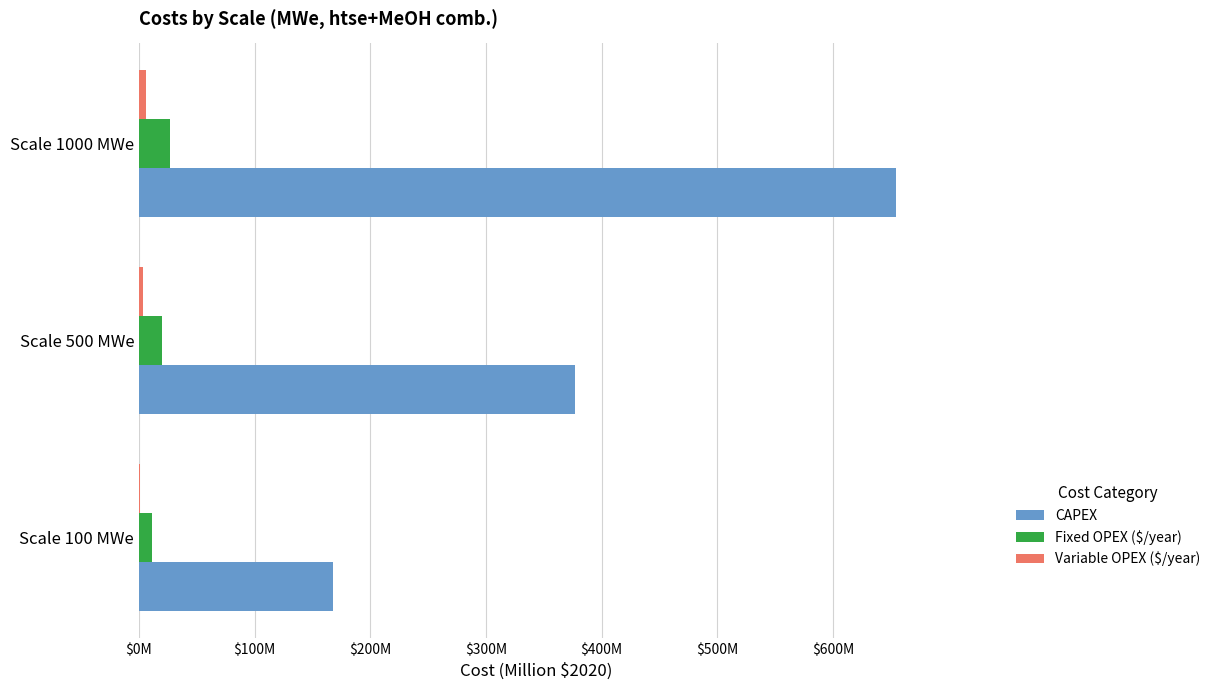

What is the lowest value of the Fixed OPEX ($/year) series?

11.3